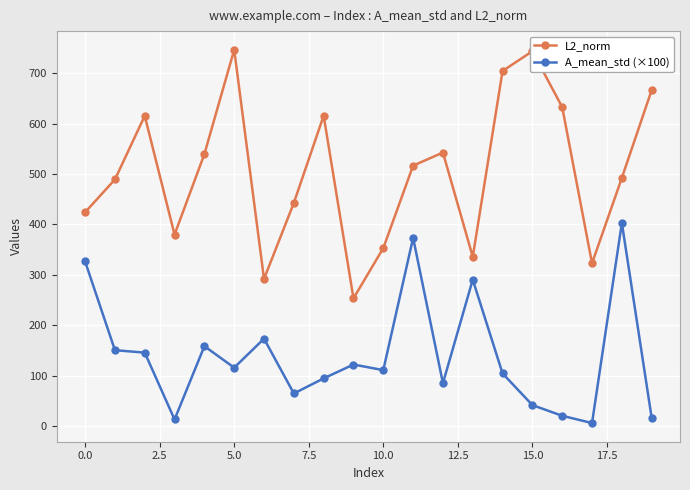

True or false: L2_norm and A_mean_std (×100) intersect in this chart.

False